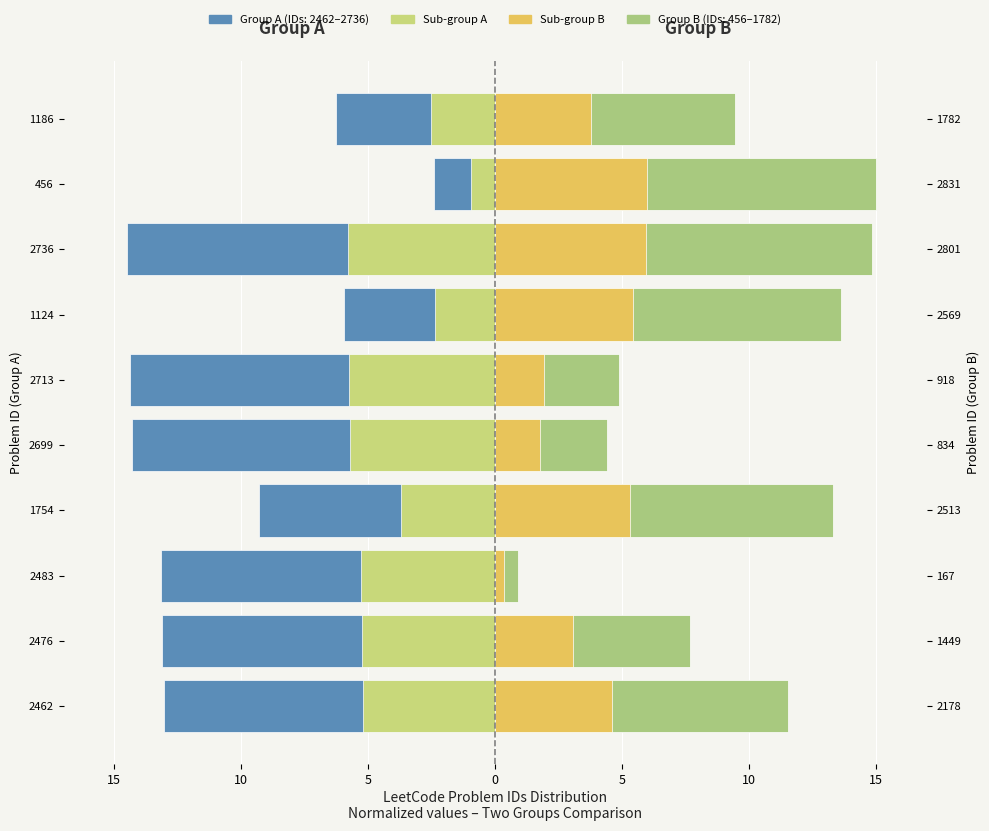

What is the highest value of the Sub-group A series?

-1.0